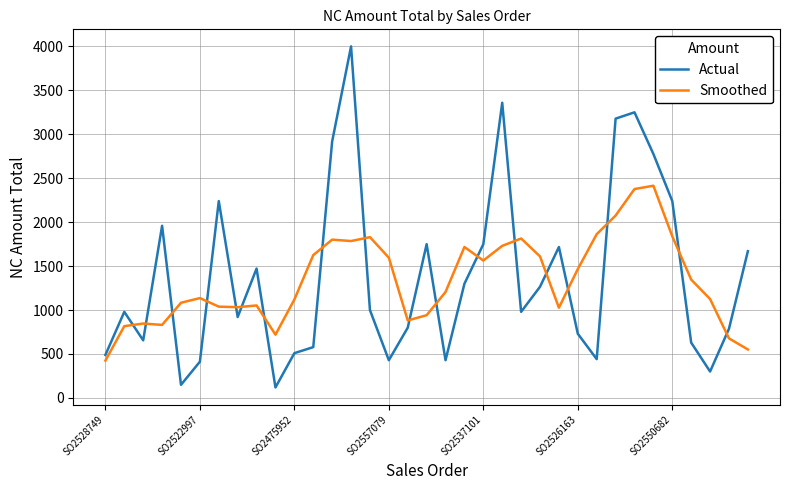

Which series has the largest range (max minus min)?

Actual